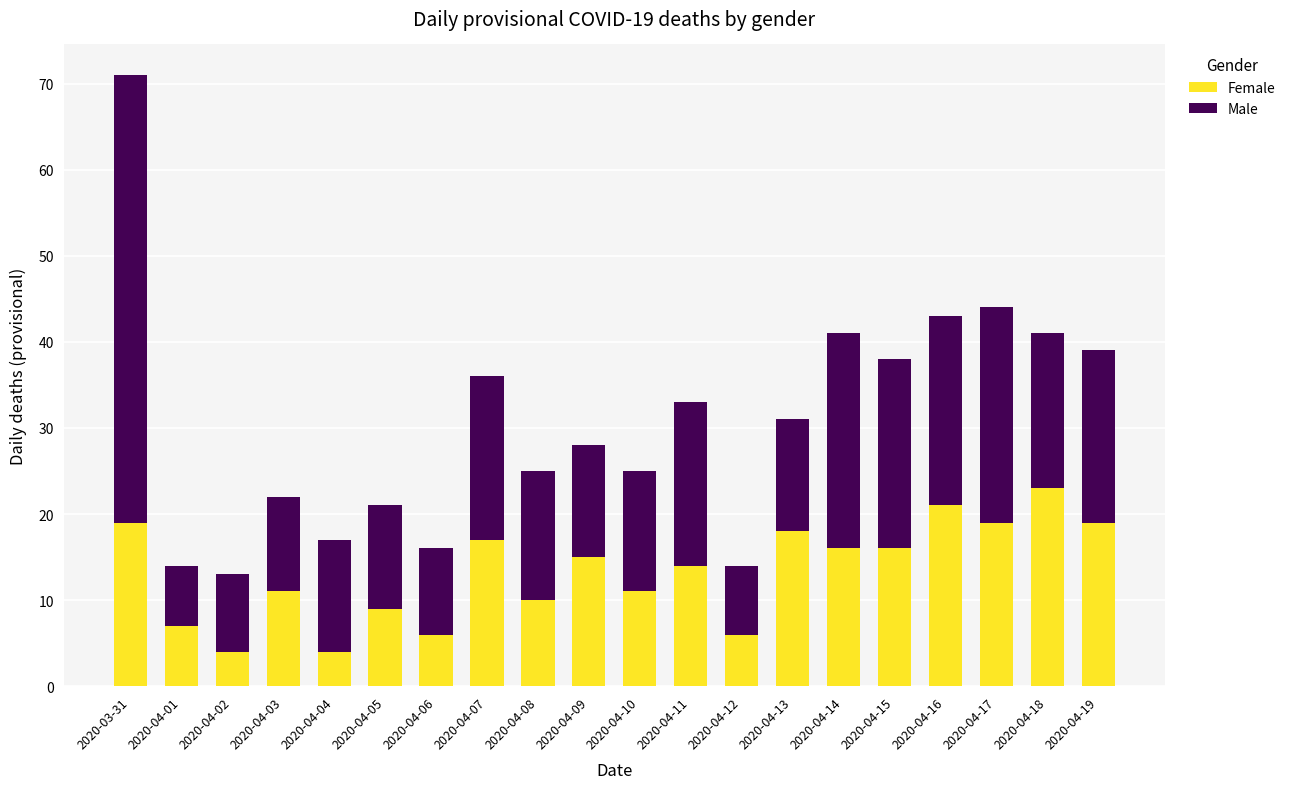

Does the chart contain any negative values?

No